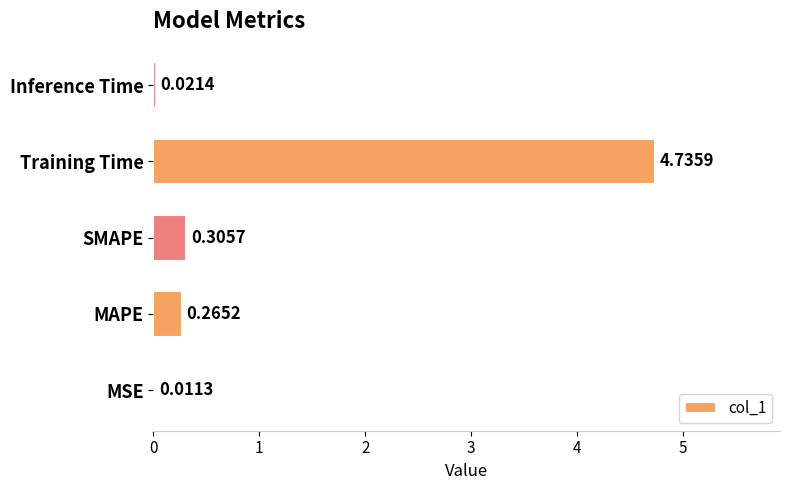

What is the sum of the values at MAPE and Training Time?

5.0